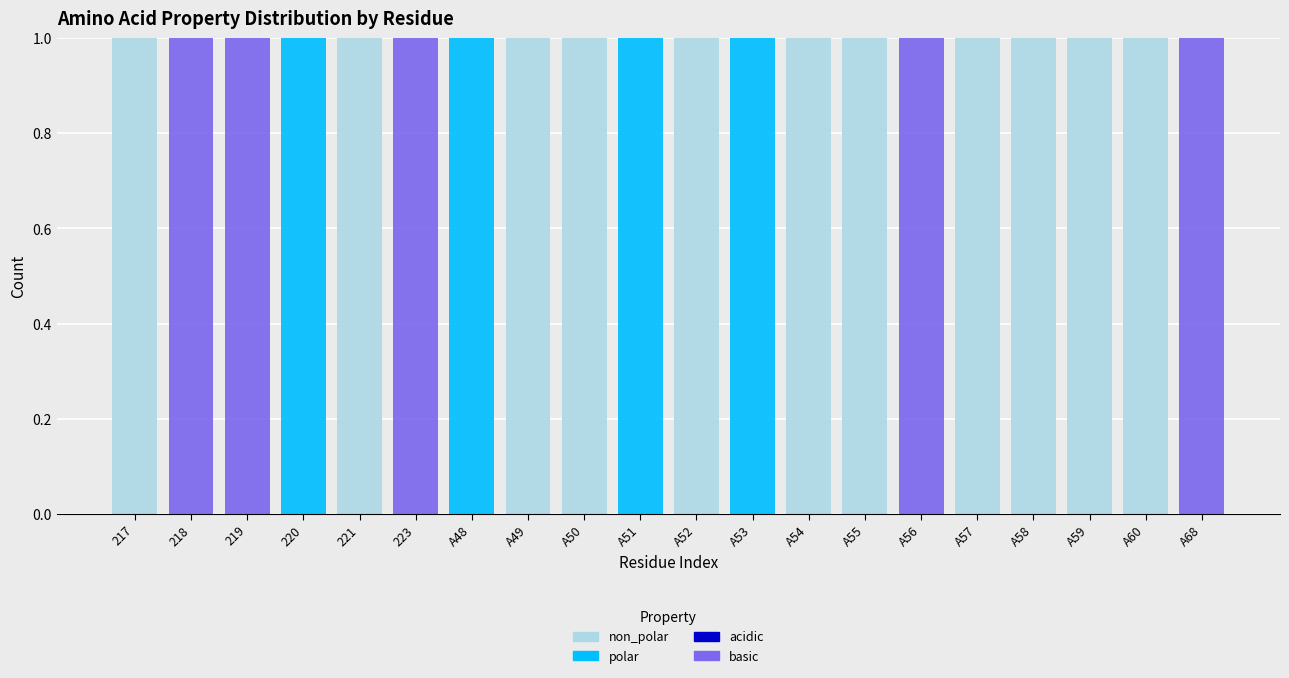

Are the bars horizontal?

No